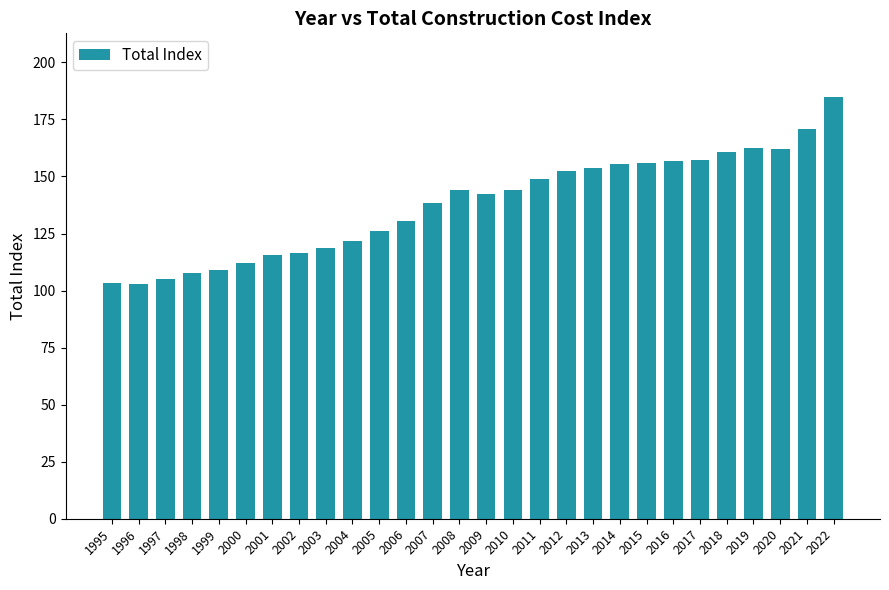

What is the approximate value at 2007?

138.5